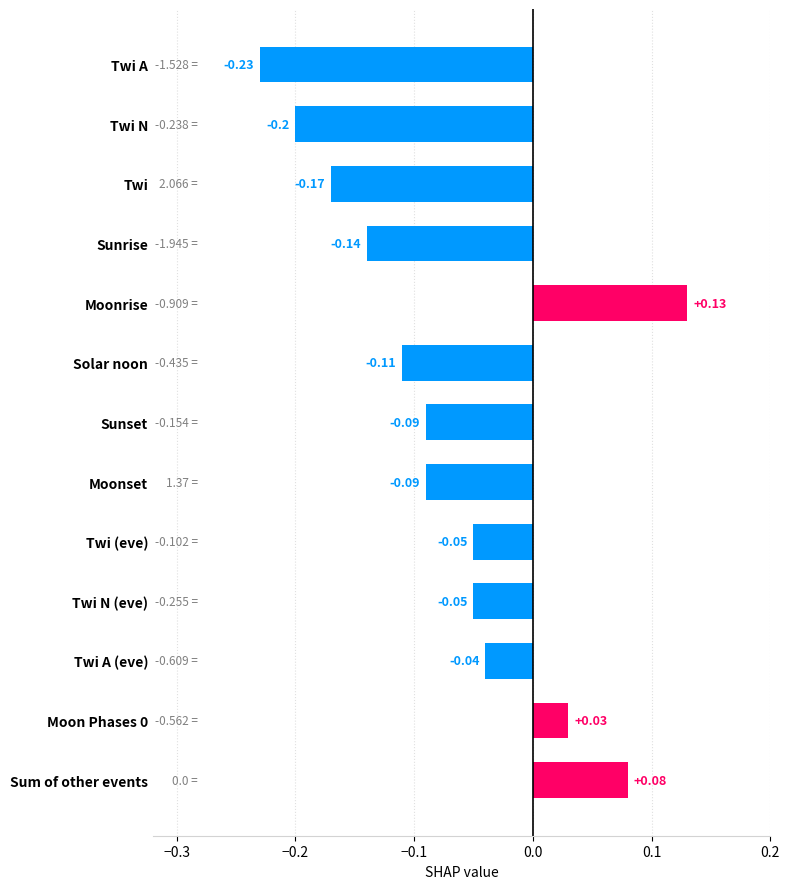

What is the difference between the second highest and minimum values?

0.3